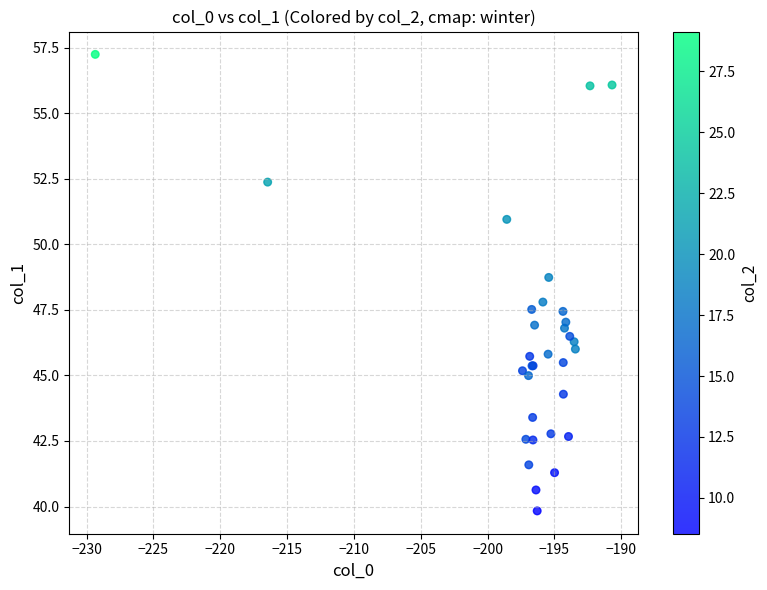

What Y value in the scatter plot is closest to 48?

47.8